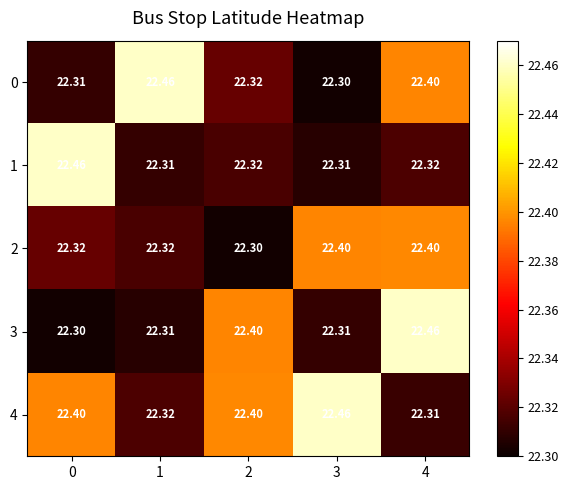

Is the value of 4 at 4 greater than the value of 0 at 3?

Yes